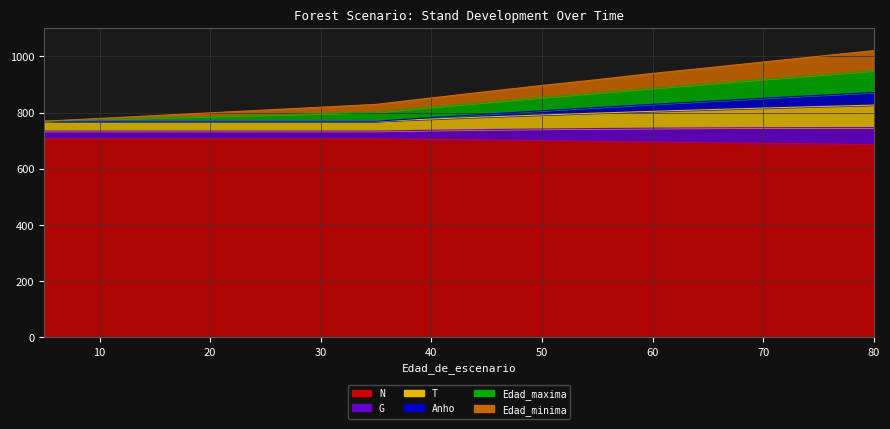

What is the value of the Edad_minima point at the 14th from the left?

979.9